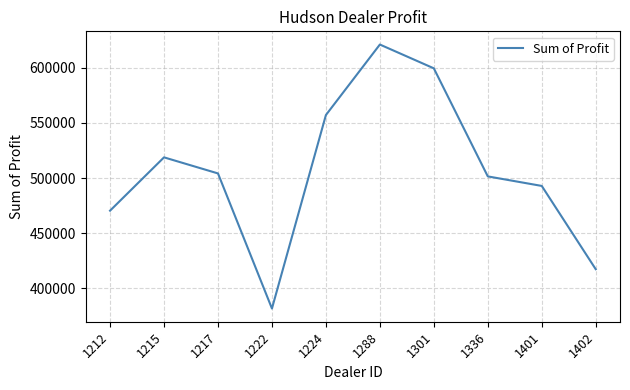

At which label is the value closest to 501405?

1336